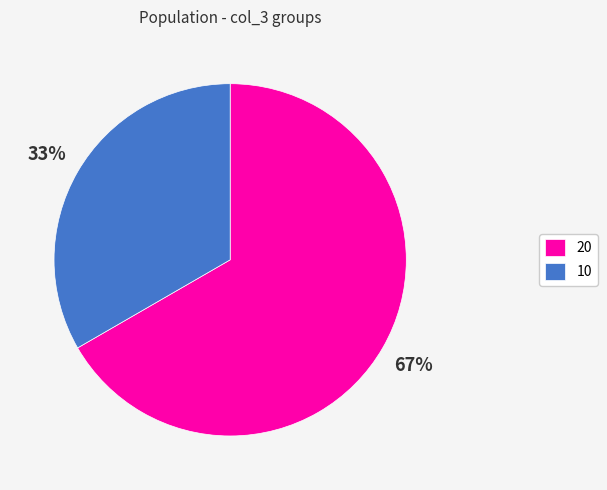

Which category accounts for the majority?

20